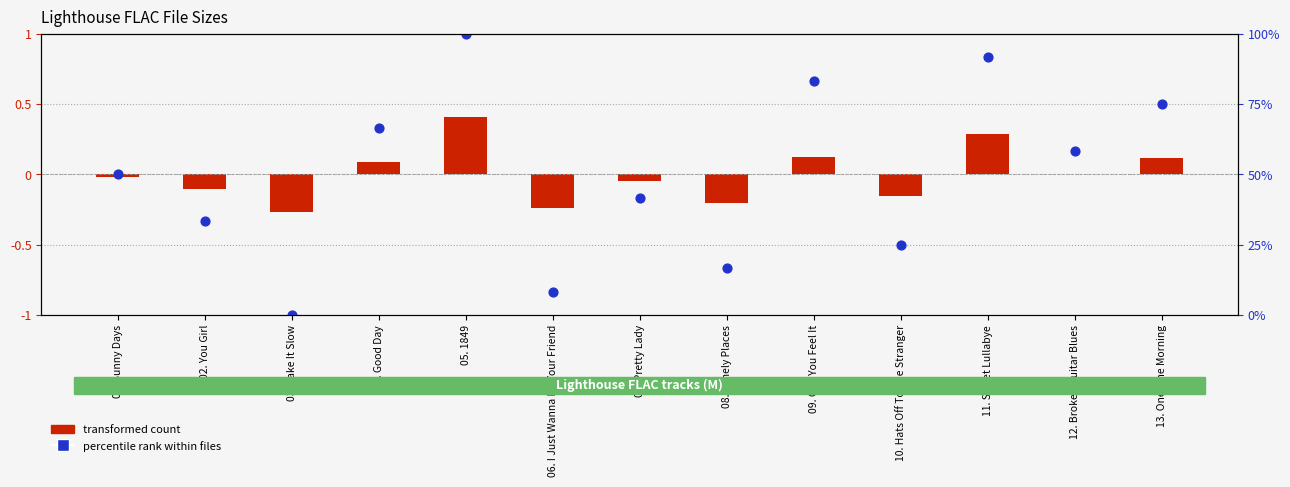

Which series has the largest Y range (max minus min)?

percentile rank within files